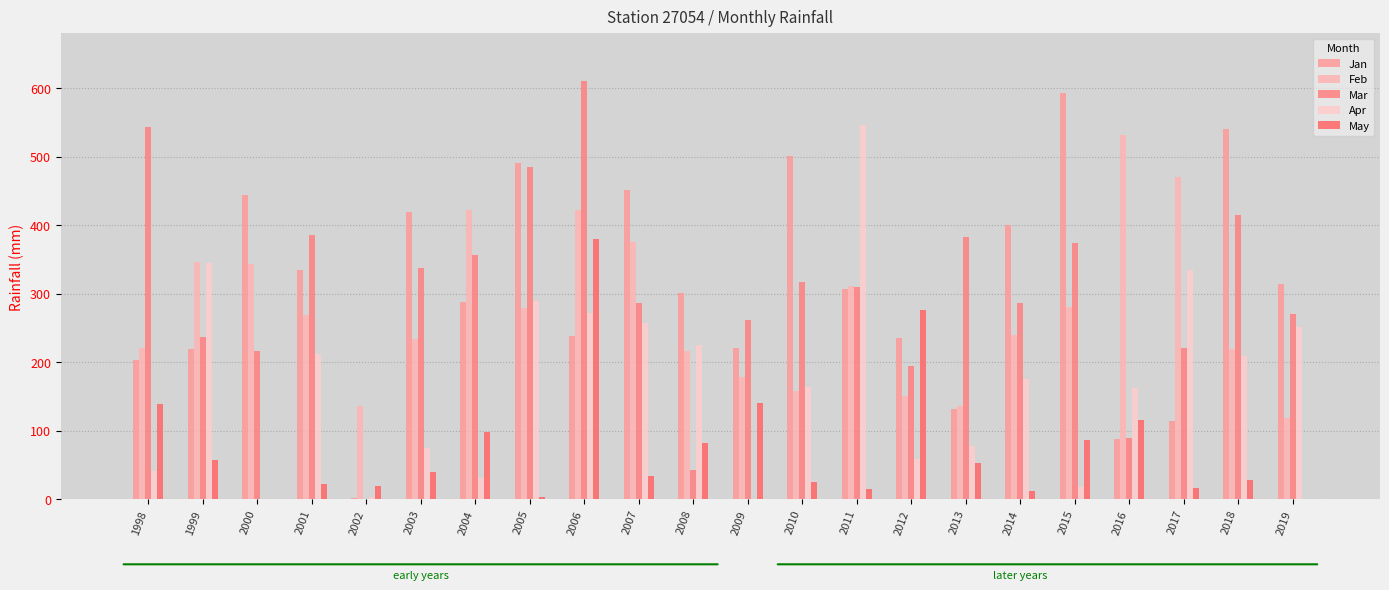

List the series in order of their peak value, lowest first.

May, Feb, Apr, Jan, Mar